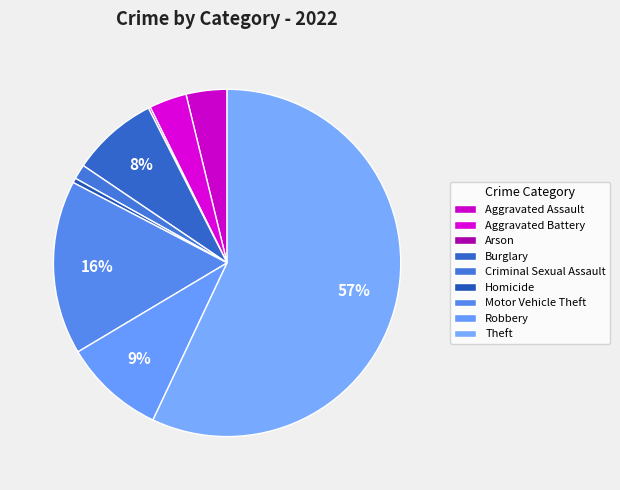

Approximately how many times larger is the value at Homicide compared to Aggravated Assault?

0.1